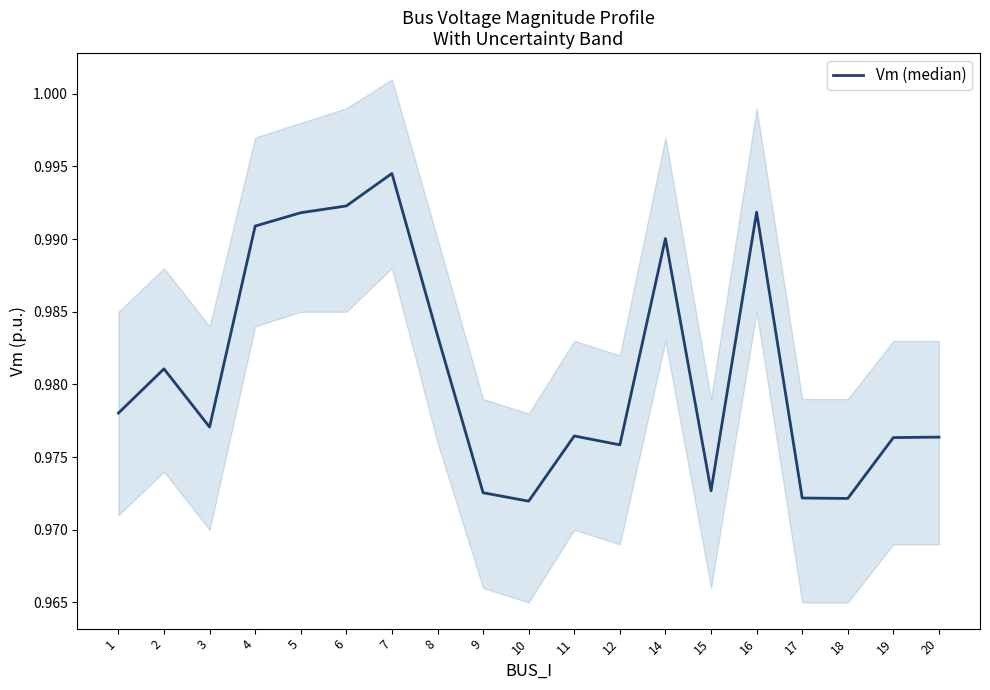

List the labels in order of value, largest first.

7, 6, 16, 5, 4, 14, 8, 2, 1, 3, 11, 20, 19, 12, 15, 9, 17, 18, 10